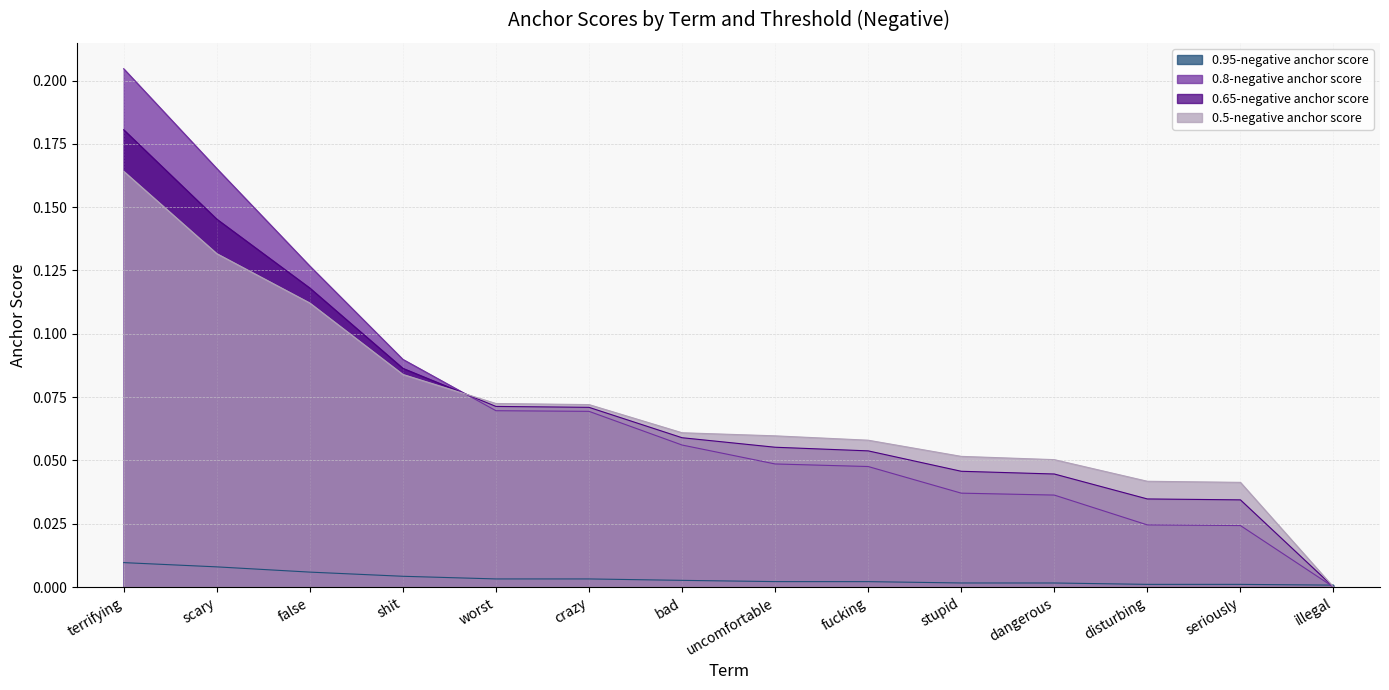

How many categories are shown in the chart?

14